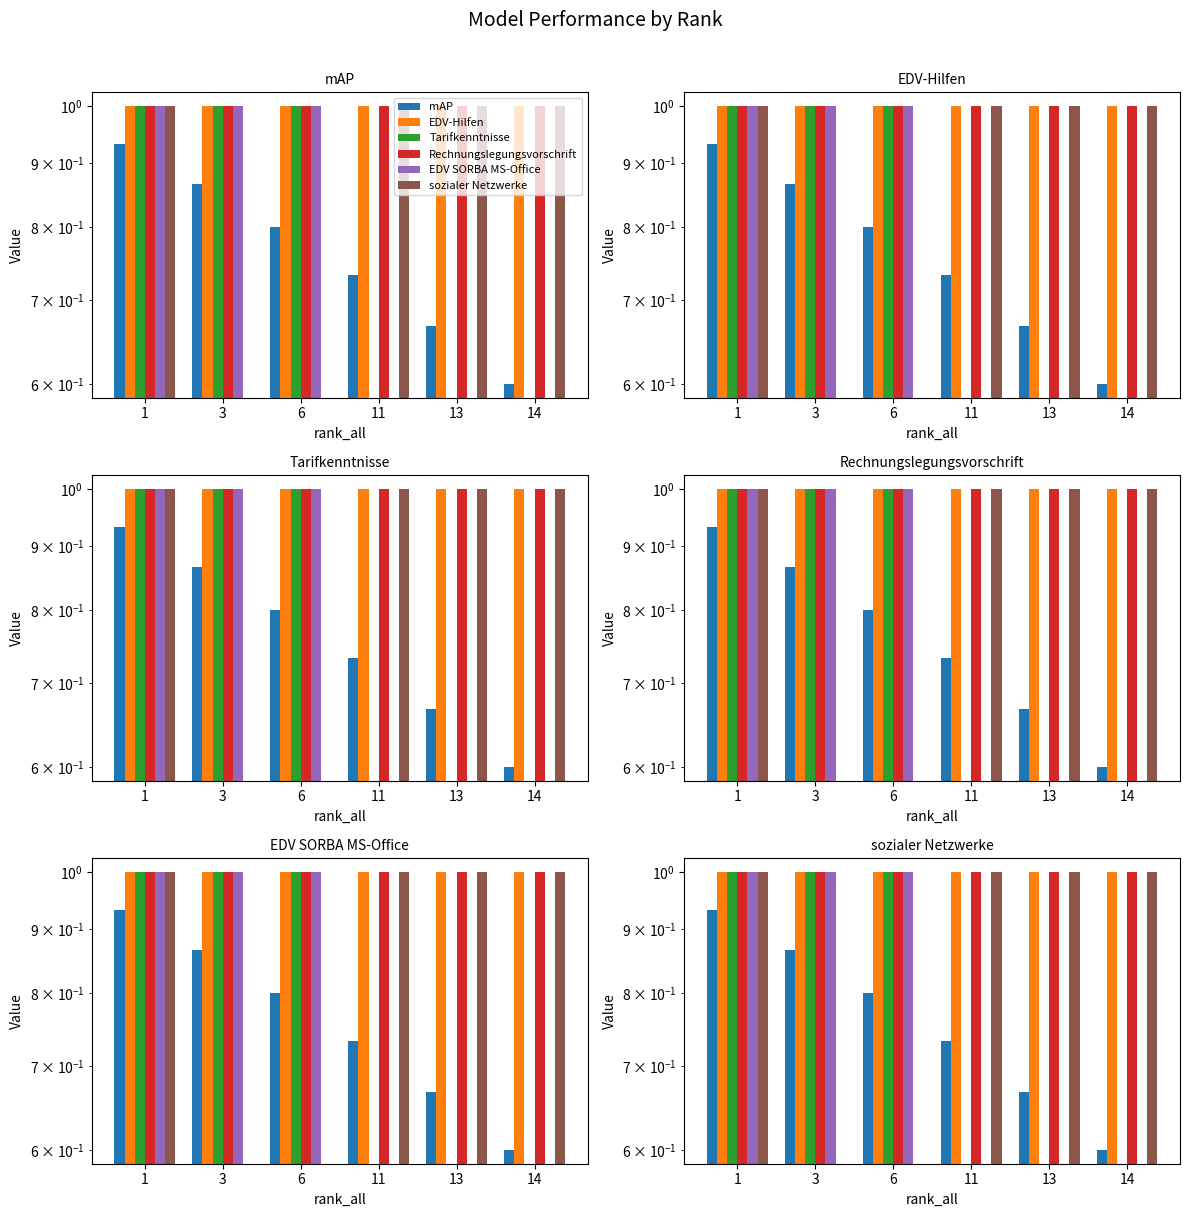

Does the chart contain any negative values?

No